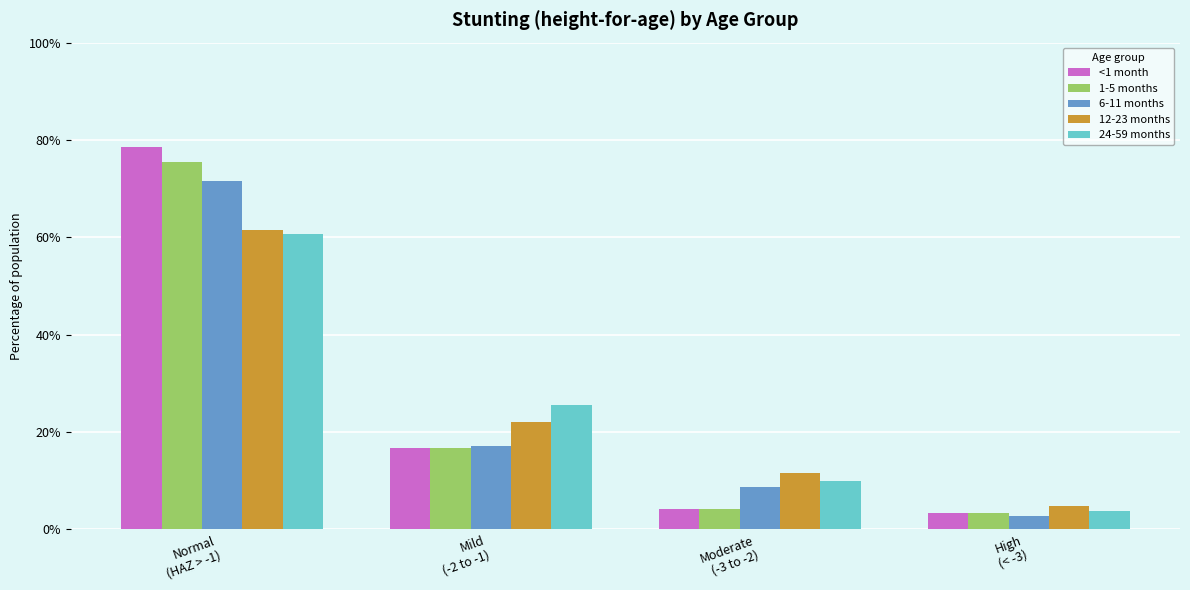

What is the difference between the highest and lowest values at Moderate
(-3 to -2)?

0.1